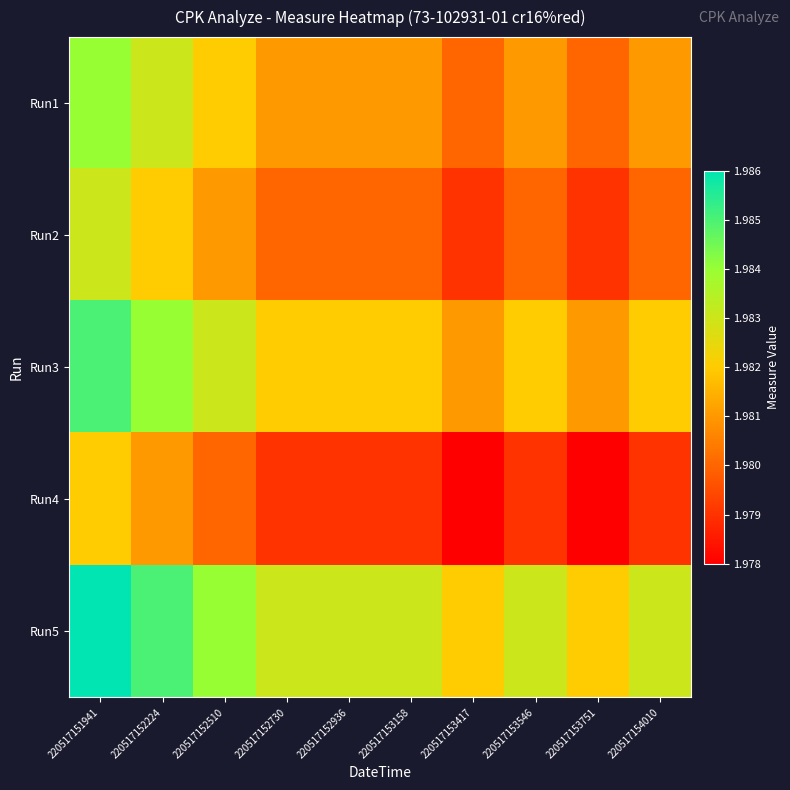

How many series are shown in this chart?

5